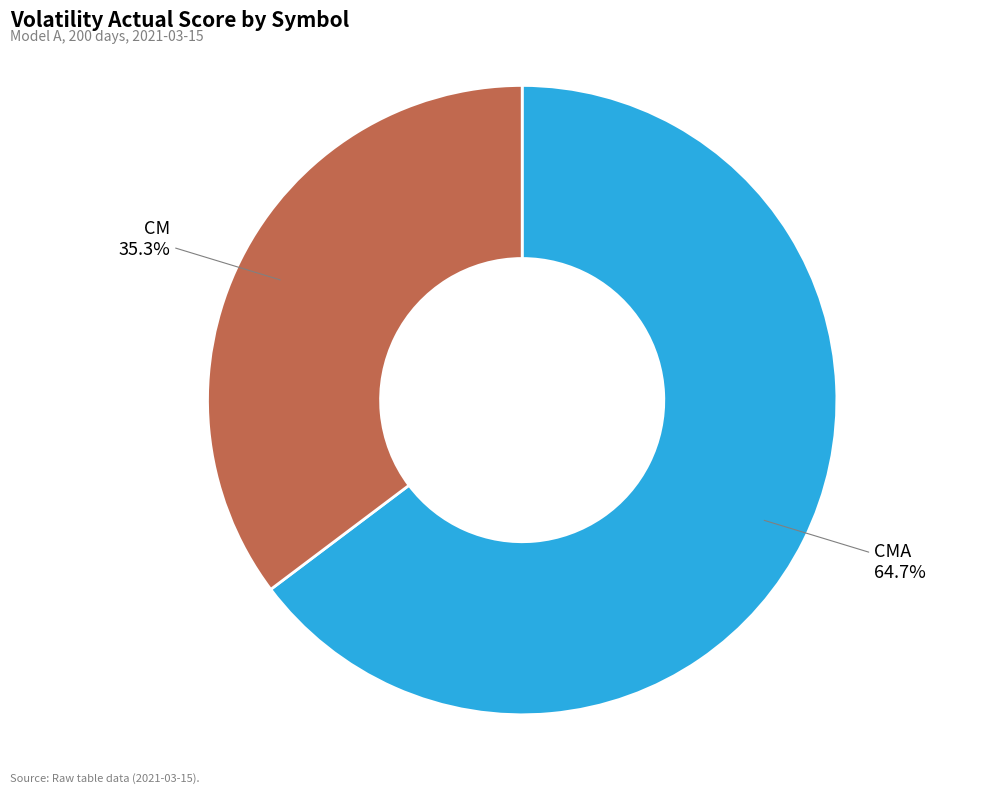

Is there any slice that represents more than half of the pie?

Yes